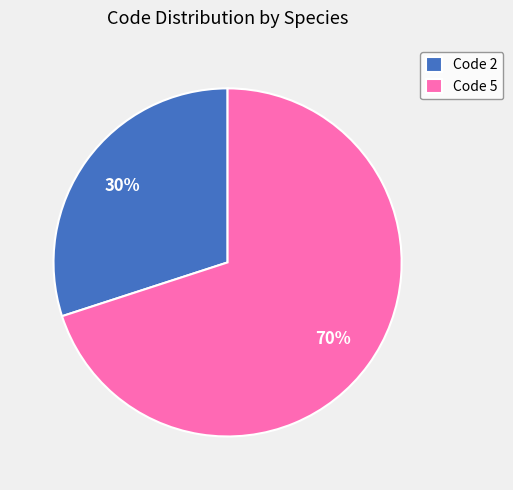

Does any single category account for the majority?

Yes